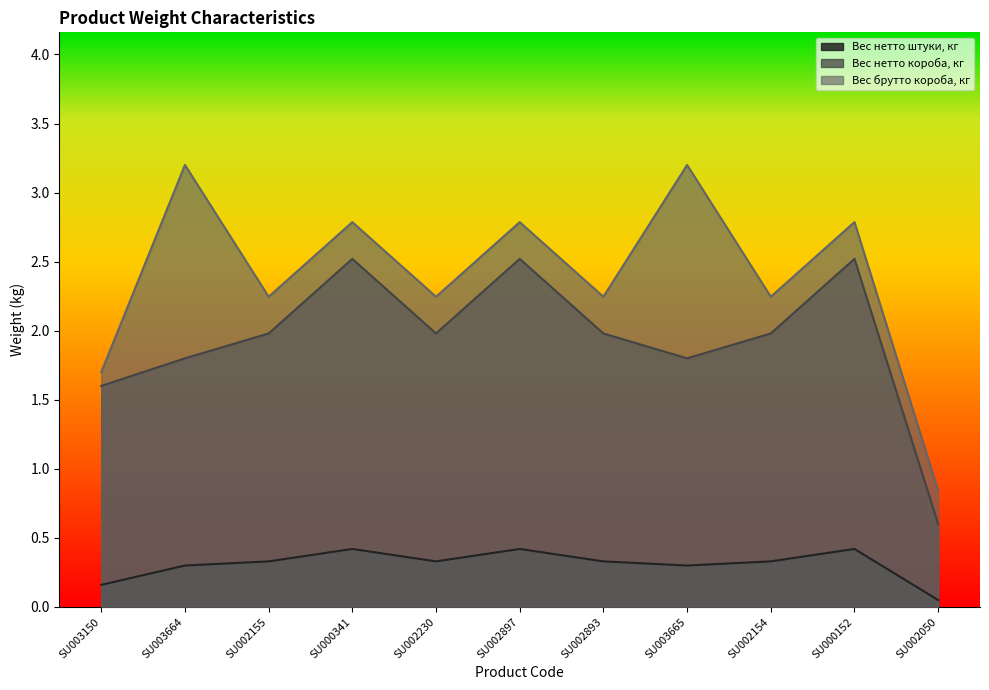

Rank the categories by Вес брутто короба, кг value from highest to lowest.

SU003664, SU003665, SU000341, SU002897, SU000152, SU002155, SU002230, SU002893, SU002154, SU003150, SU002050